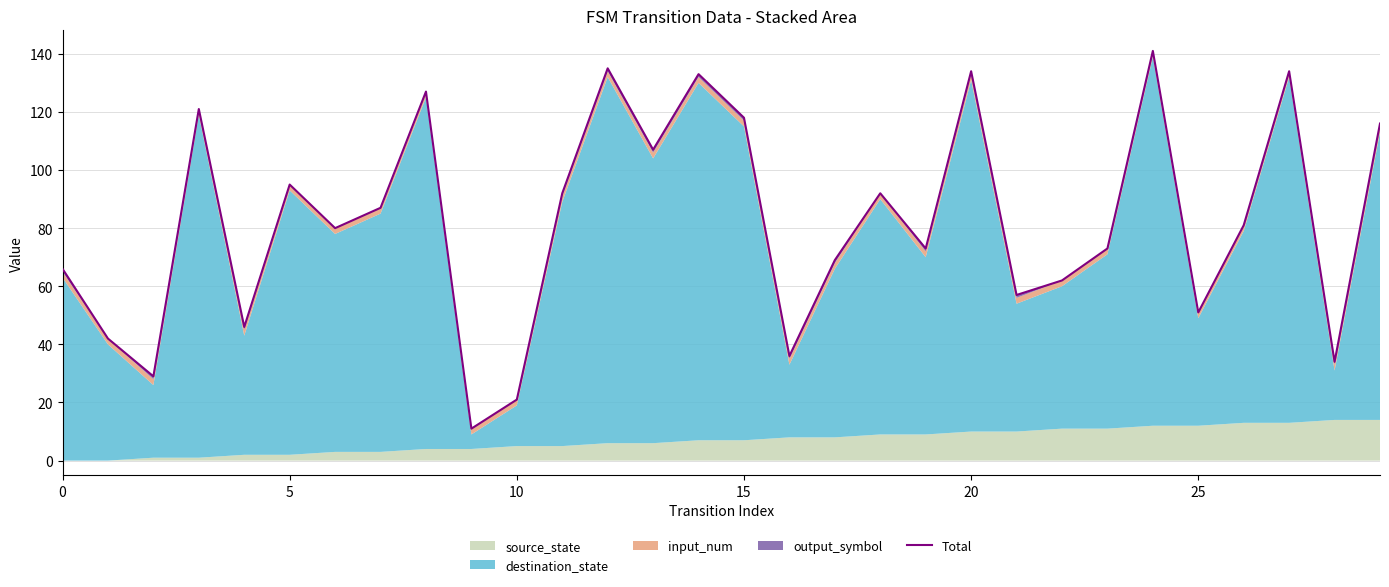

True or false: the data shows 107 at 13.

True